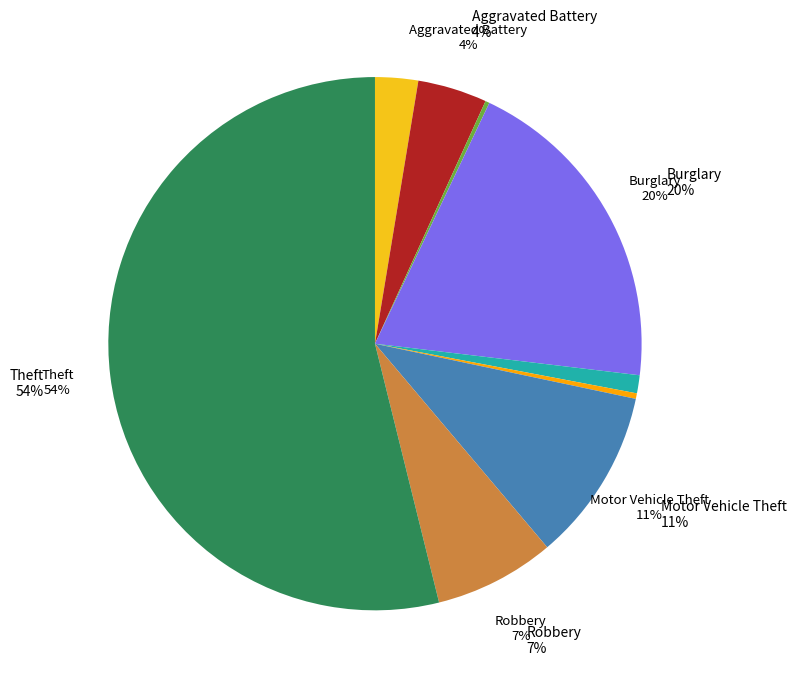

Is there a majority slice in this chart?

Yes